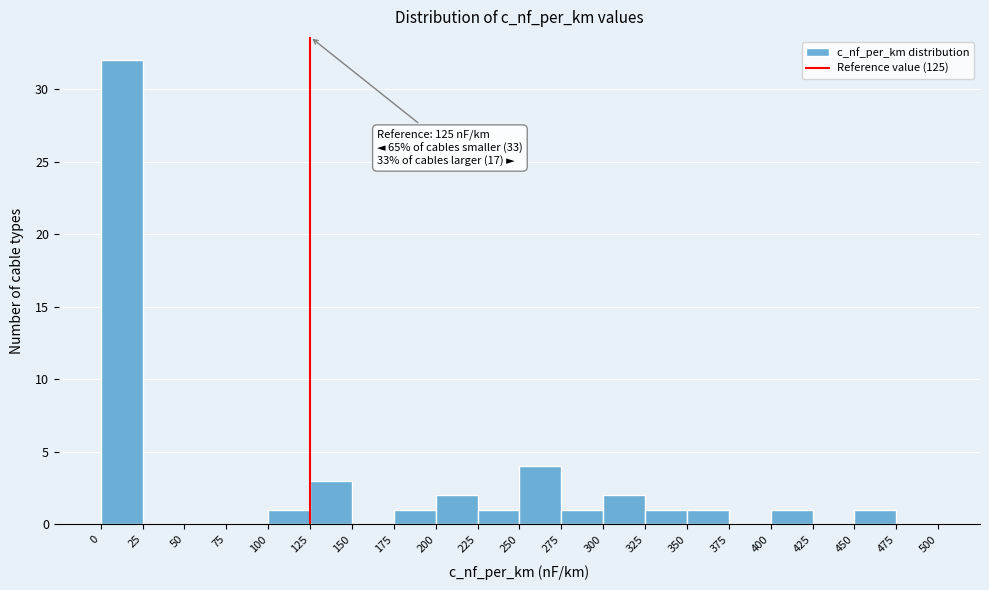

Which range on the x-axis has the tallest bar?

0 to 25